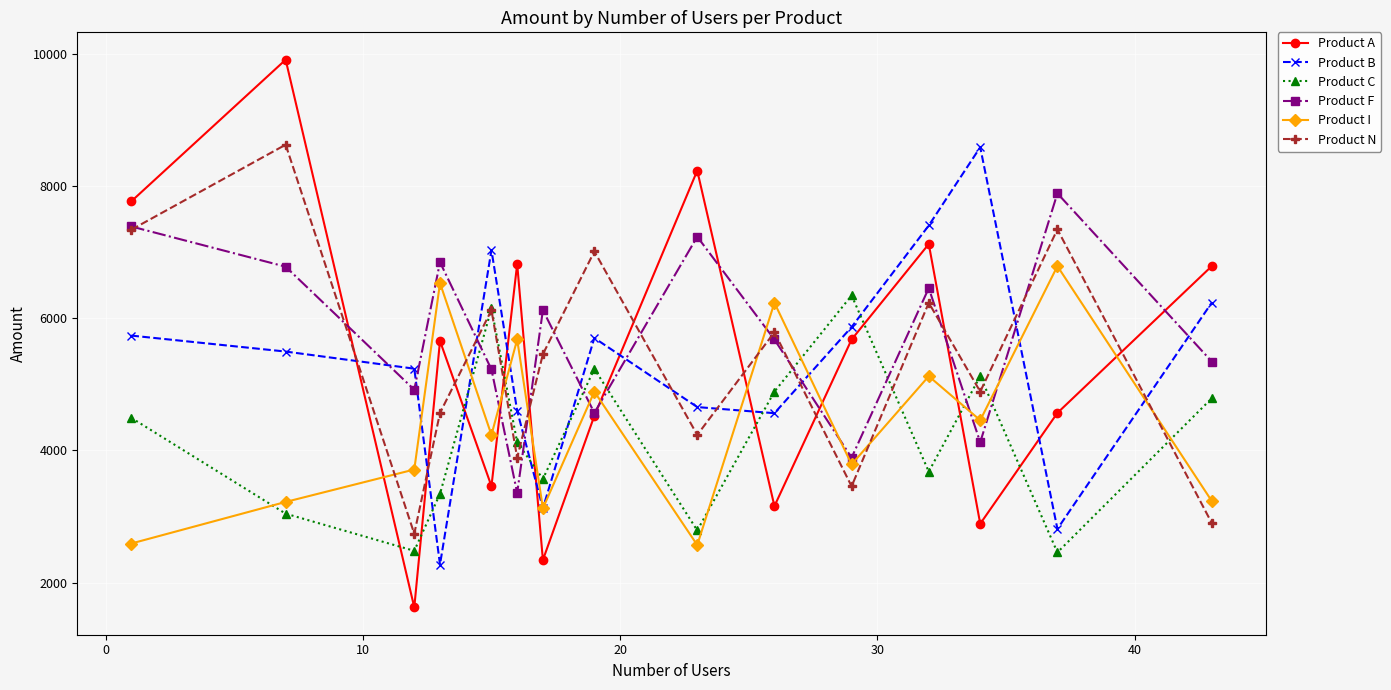

What is the value of the Product I point at the 11th from the left?

3789.0